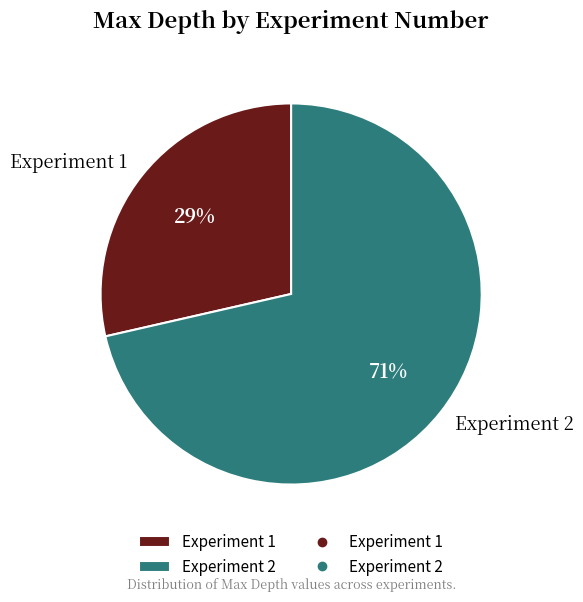

To the nearest percent, what is the average slice percentage?

50%